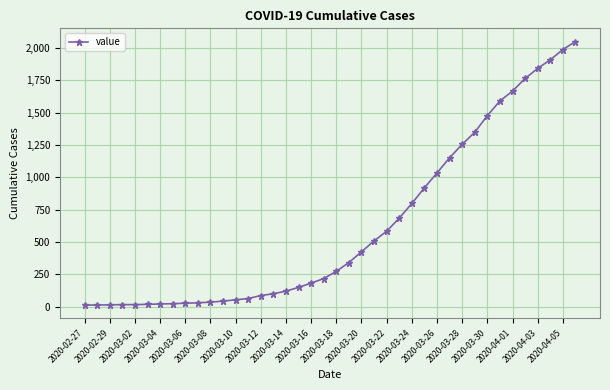

What is the average value?

622